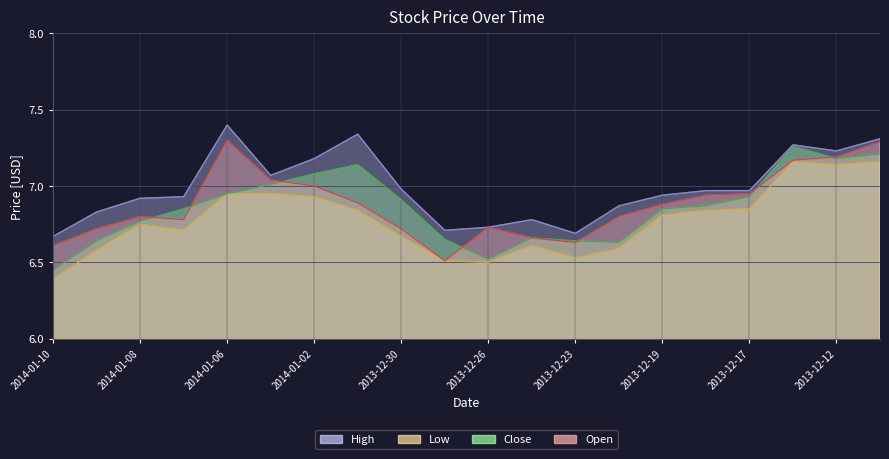

Which label corresponds to the smallest value in the chart?

2014-01-10